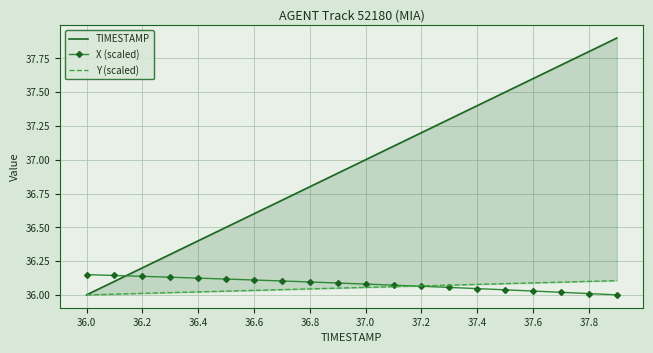

True or false: Y (scaled) and TIMESTAMP cross at least once.

False